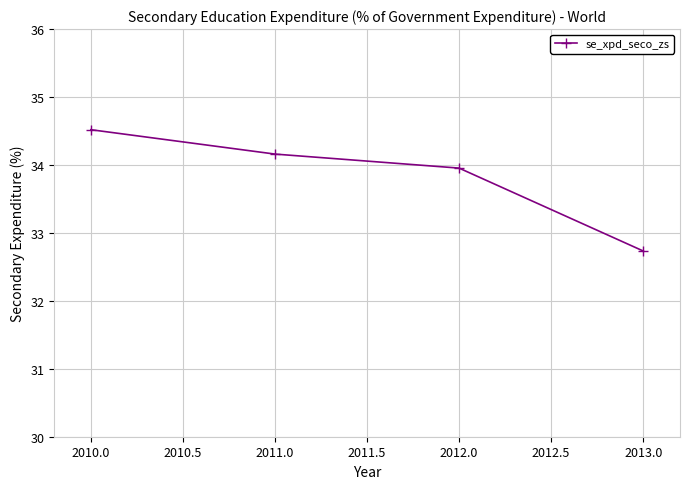

What is the minimum value shown in the chart?

32.7